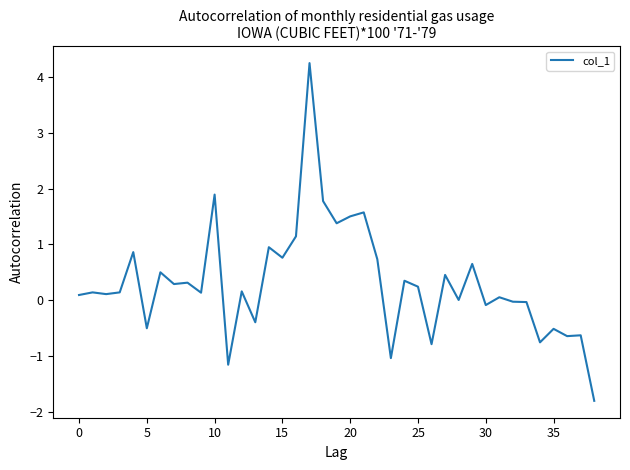

What is the difference between the maximum and minimum values?

6.1